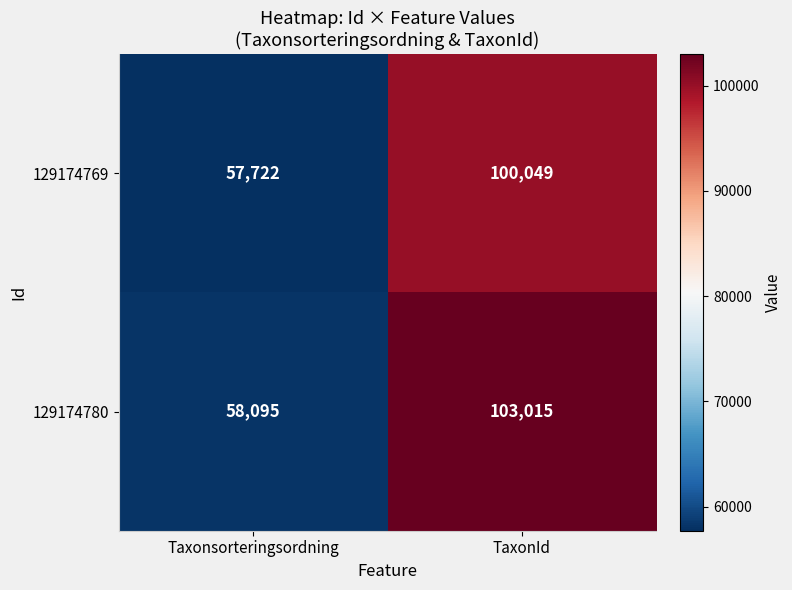

What is the sum of all 129174780 values?

161110